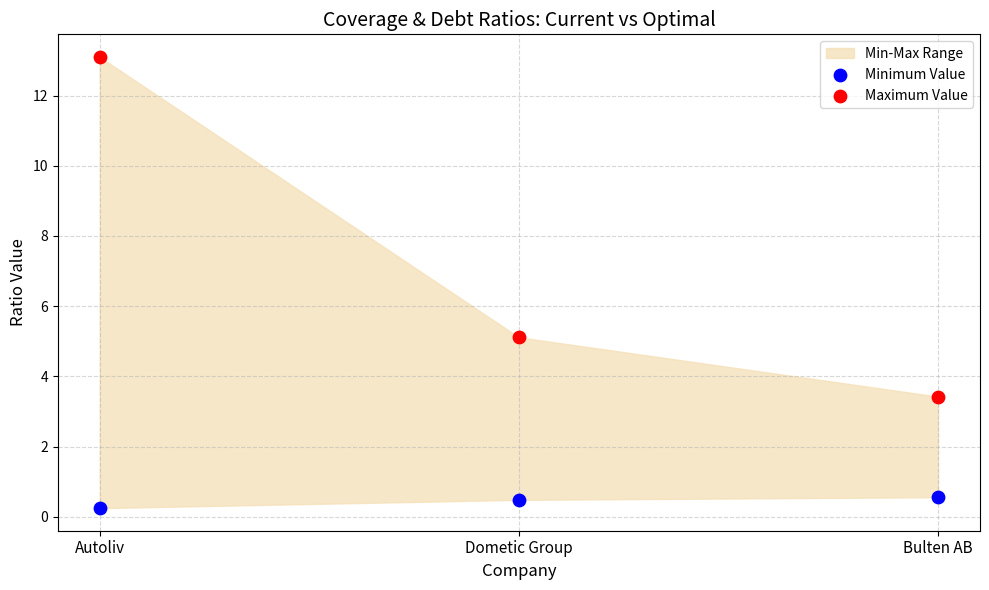

Which series contains the lowest Y value?

Minimum Value